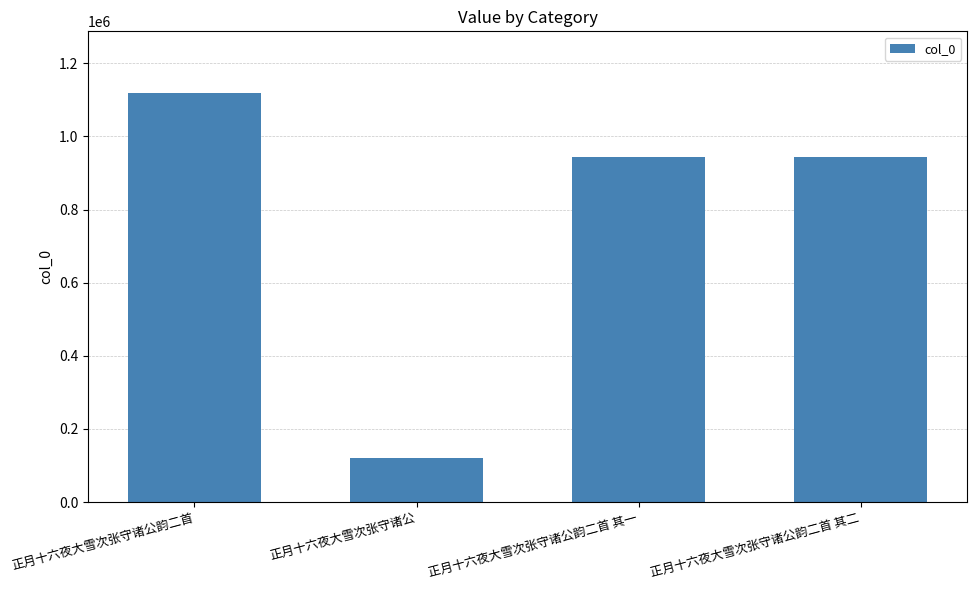

How many data points are less than 942992?

2